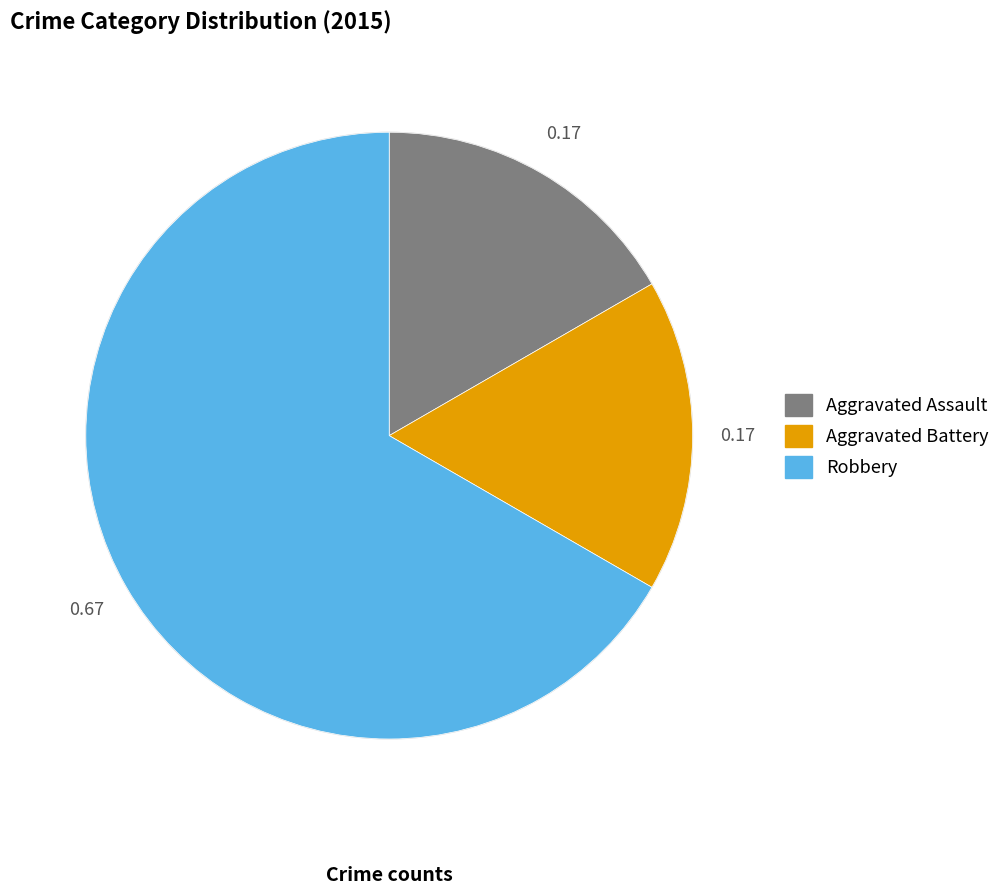

Count the number of slices in the pie.

3